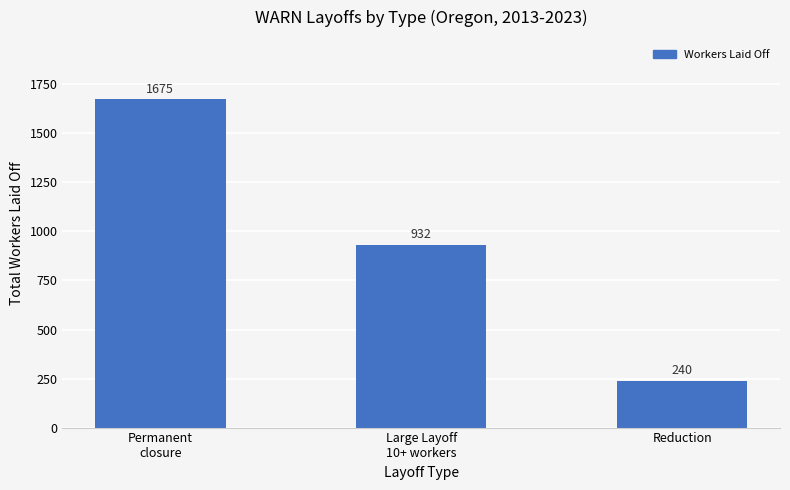

Reading left to right, what are all the values shown in this chart?

Permanent
closure=1675	Large Layoff
10+ workers=932	Reduction=240